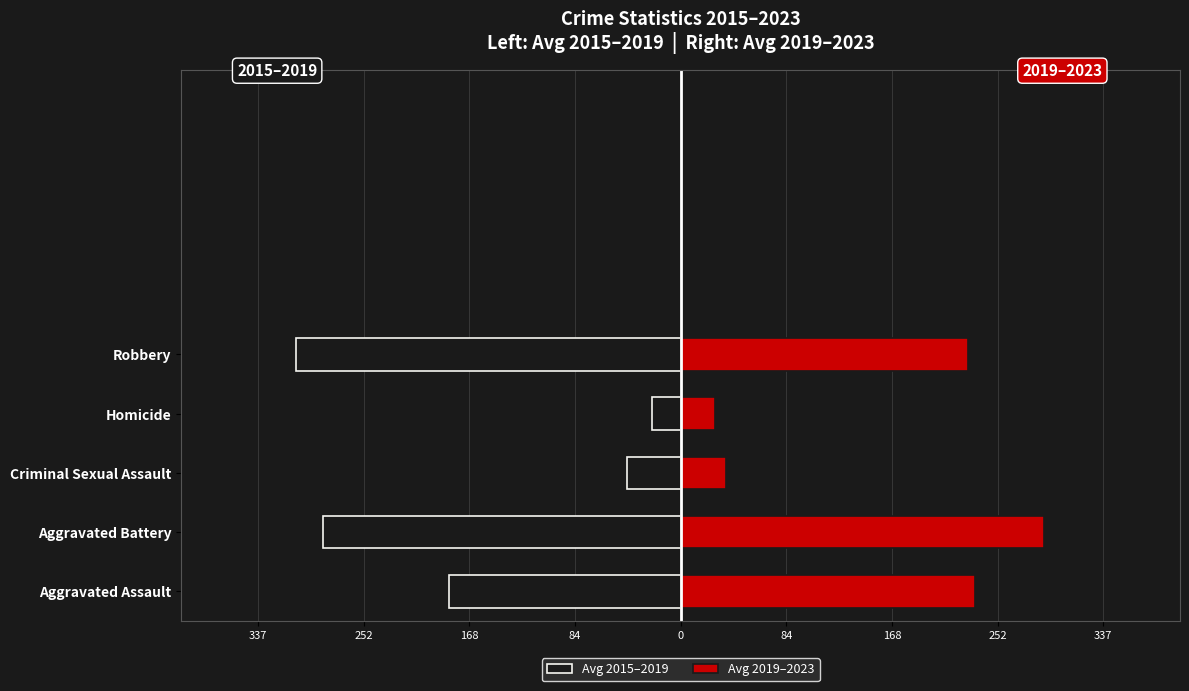

Which has a higher value, Criminal Sexual Assault or Homicide?

Homicide